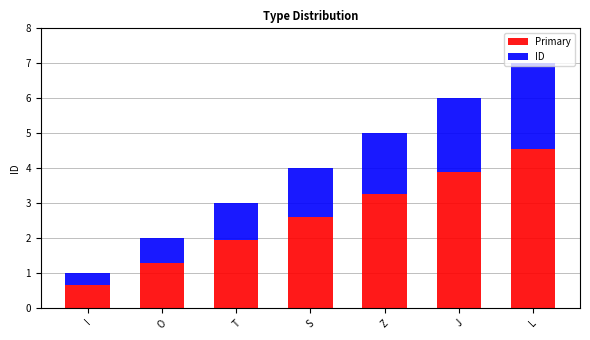

What is the value of the Primary bar at the 2nd from the left?

1.3